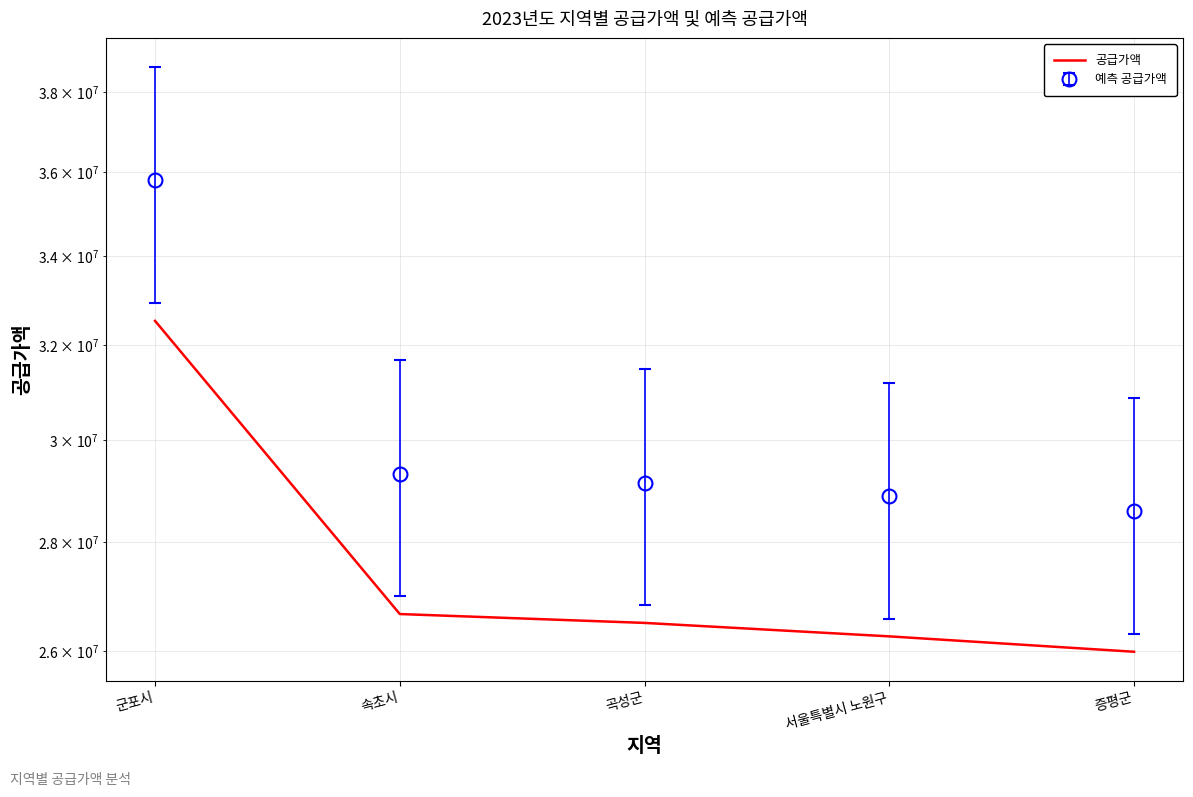

What value does the data have at 서울특별시 노원구, to the nearest 50?

26264000